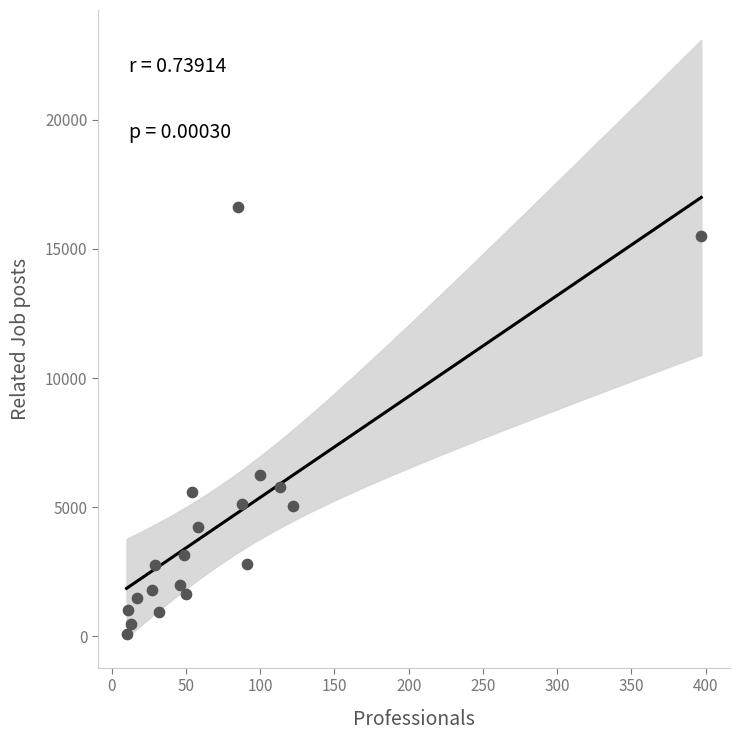

What Y value in the scatter plot is closest to 8366?

6231